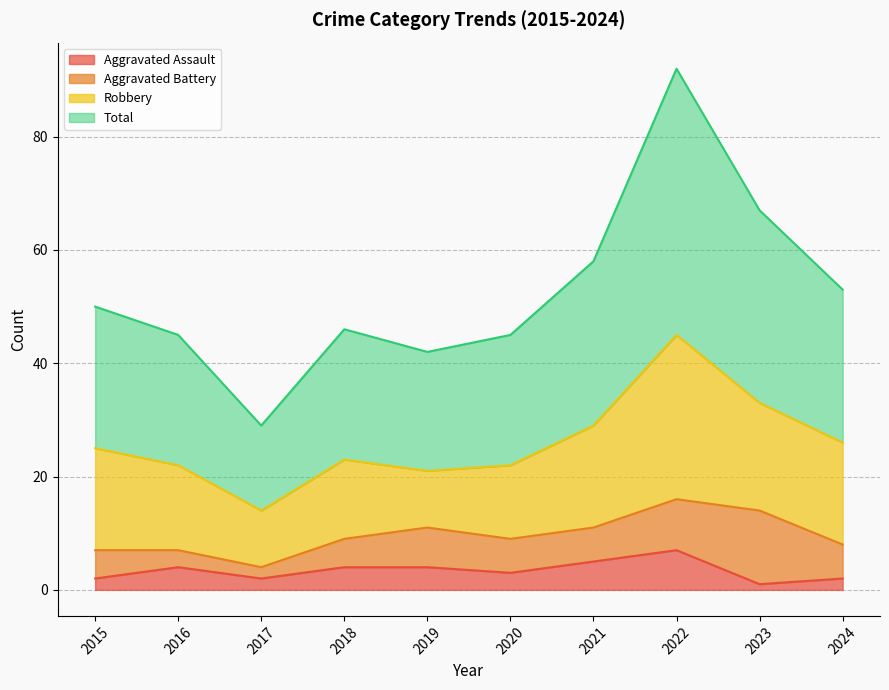

What are all the series names shown in the legend?

Aggravated Assault, Aggravated Battery, Robbery, Total